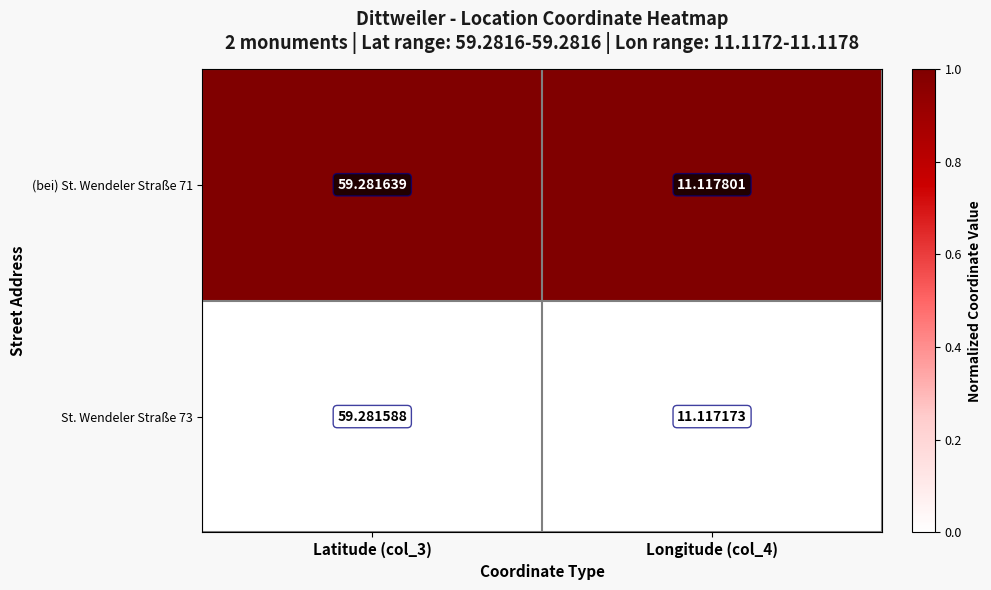

Rank the series by their maximum value, from highest to lowest.

(bei) St. Wendeler Straße 71, St. Wendeler Straße 73